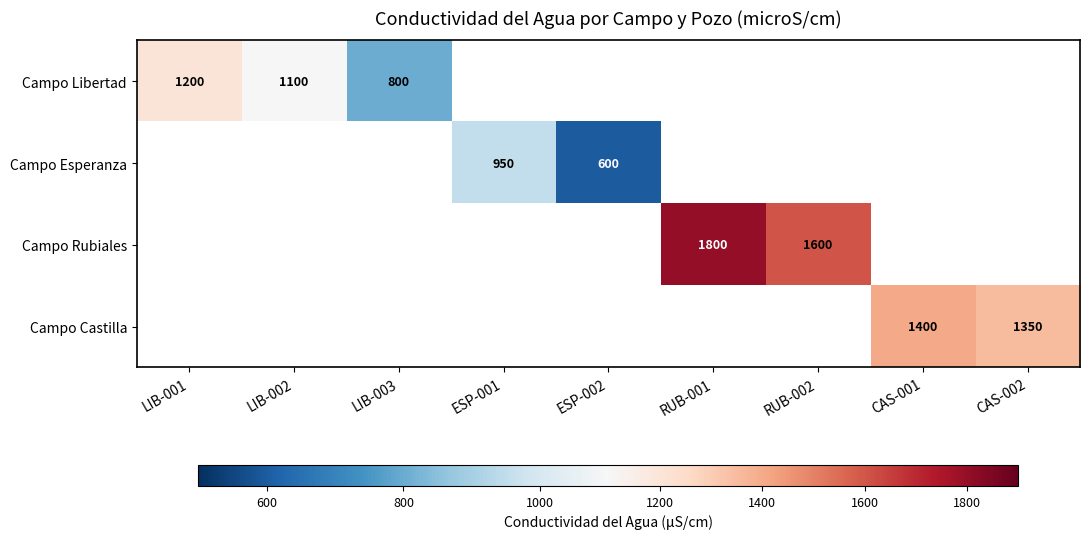

At how many categories does at least one series exceed 781?

8